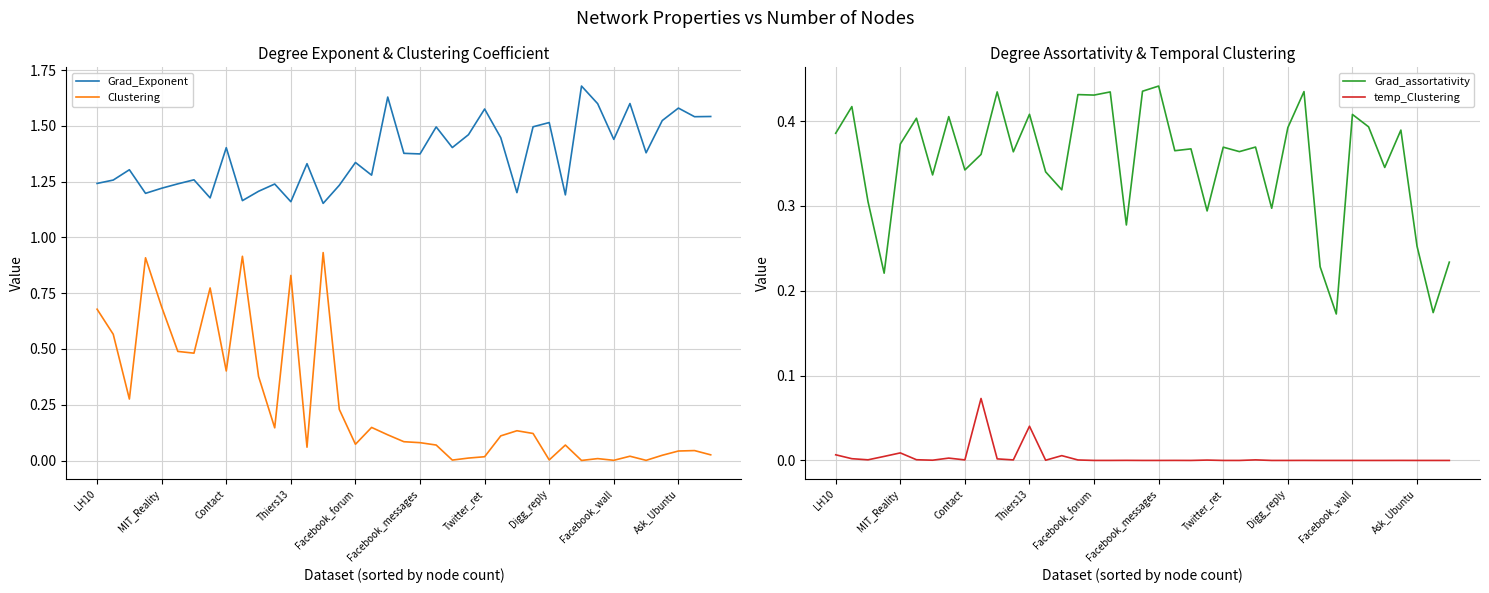

The Grad_Exponent series shows 2.6 at Facebook_wall. True or false?

False